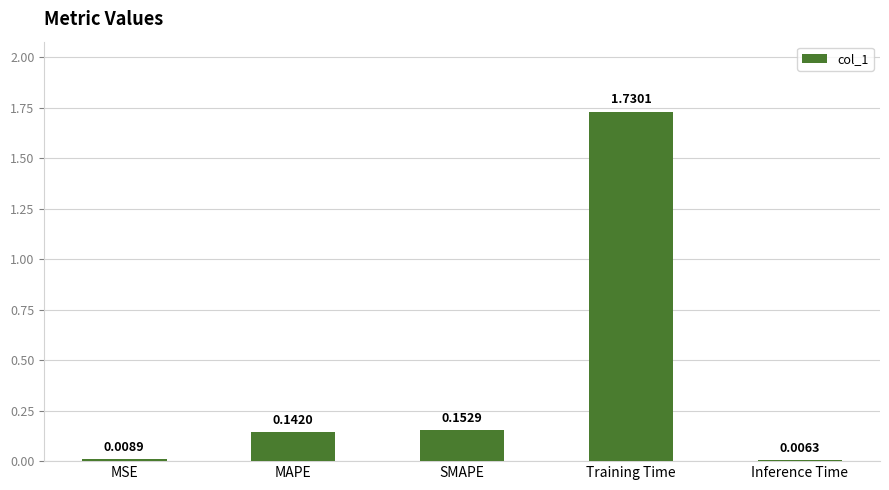

What is the label of the 1st bar from the left?

MSE